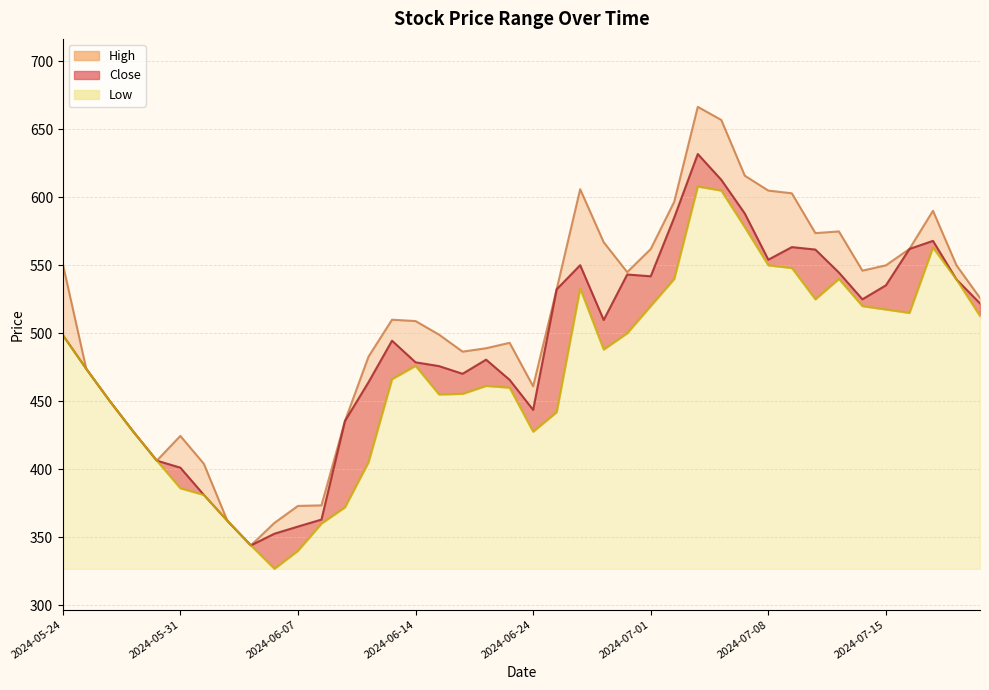

True or false: Low and Close intersect in this chart.

False